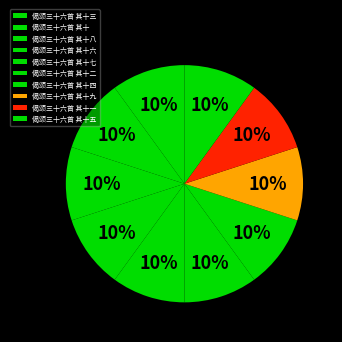

What is the largest slice in the pie chart?

偈颂三十六首 其十六